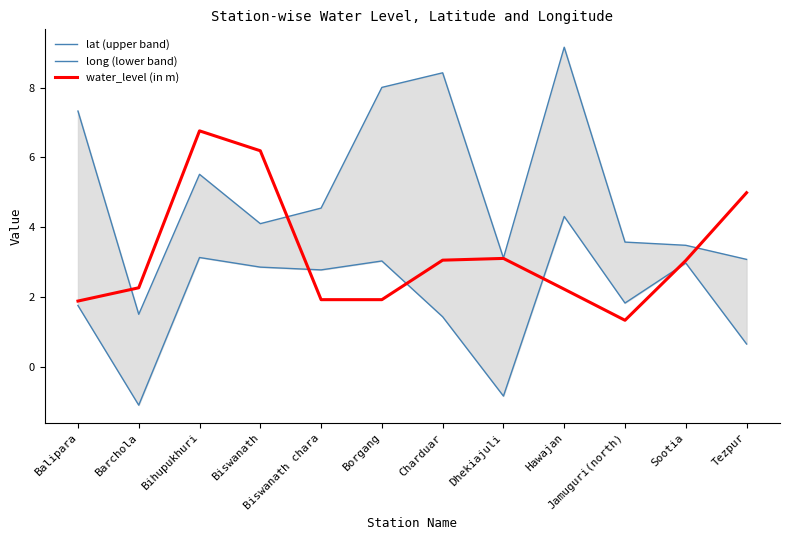

Is it true that water_level (in m) equals 0.9 at Charduar?

False